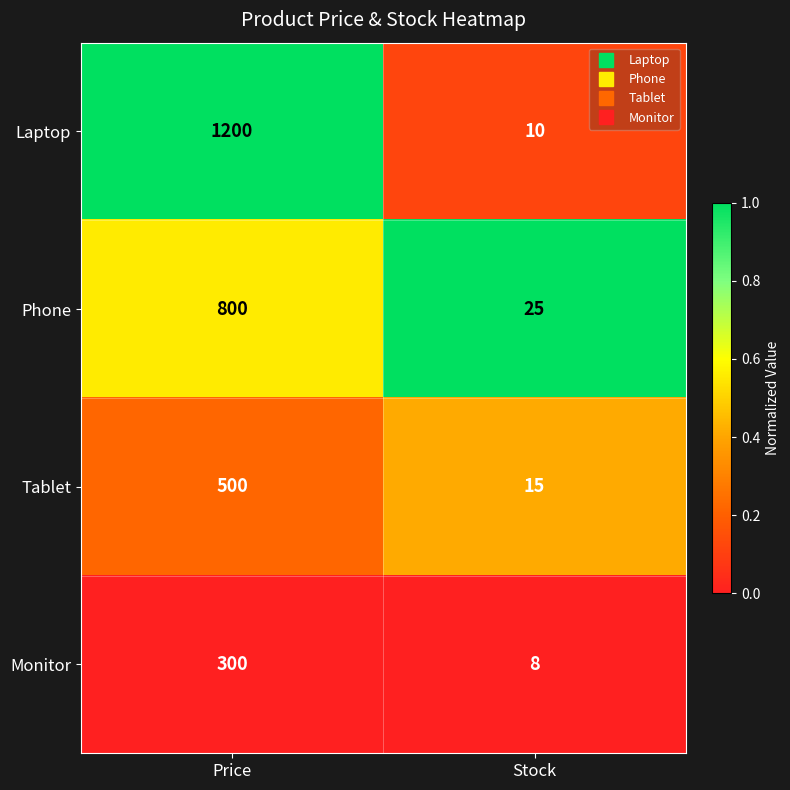

Reading left to right, extract all data points from this chart.

Laptop: 1200	10
Phone: 800	25
Tablet: 500	15
Monitor: 300	8